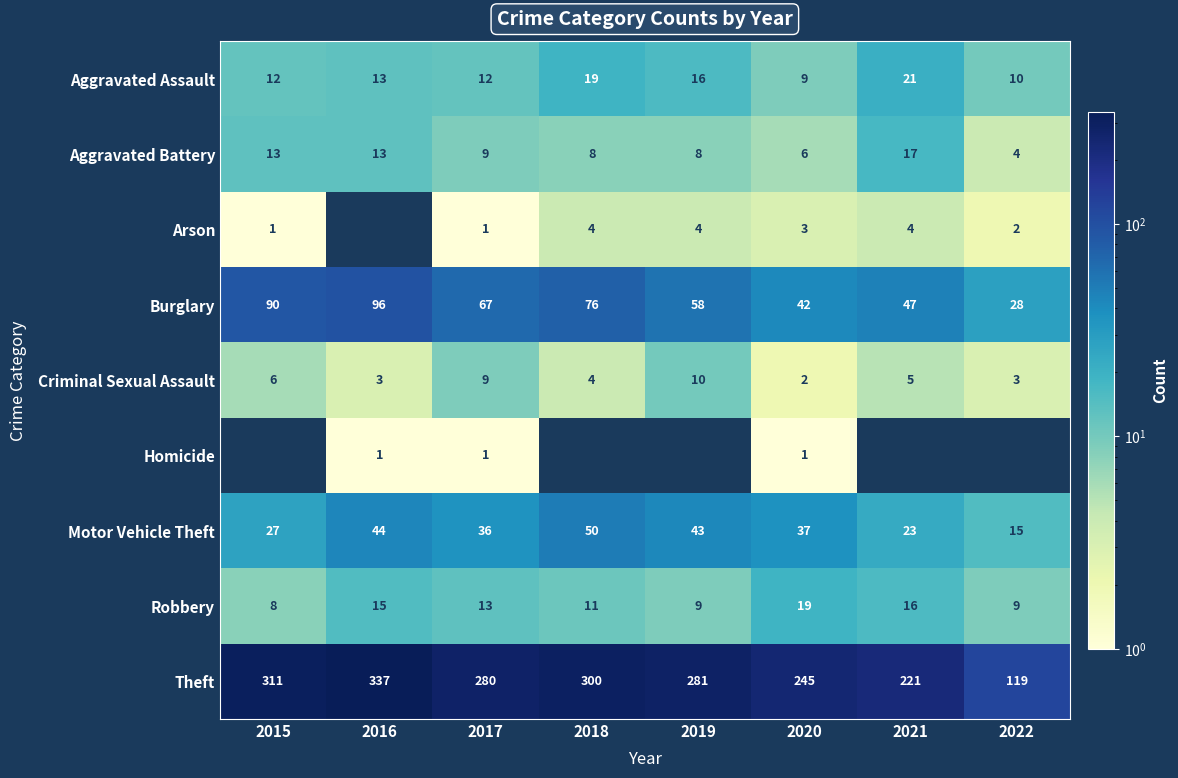

What is the spread (max minus min) of values at 2017?

279